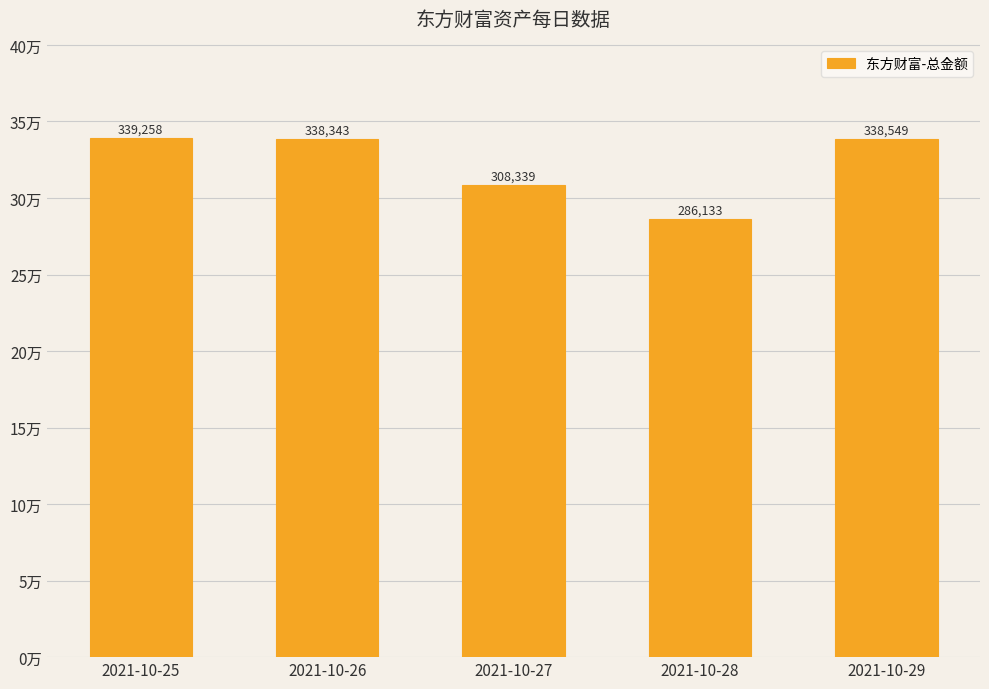

What is the greatest value displayed?

339257.8